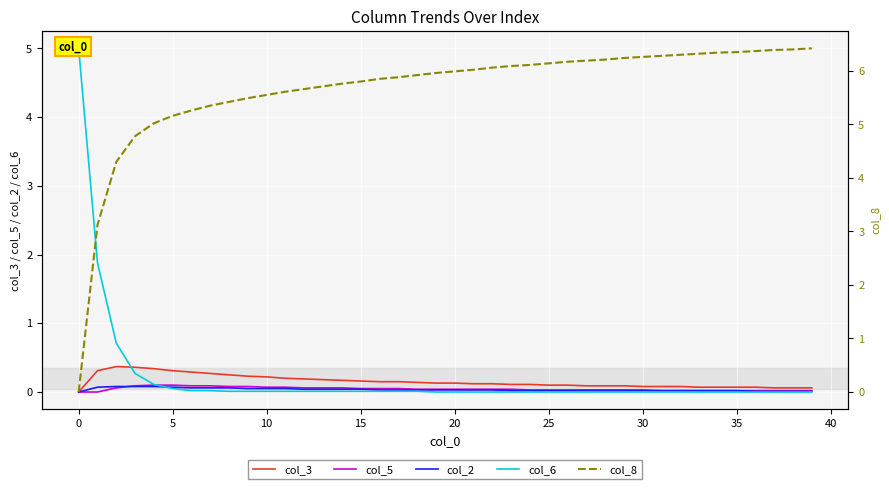

Reading right to left, what are all the values shown in this chart?

col_3: 0.1	0.1	0.1	0.1	0.1	0.1	0.1	0.1	0.1	0.1	0.1	0.1	0.1	0.1	0.1	0.1	0.1	0.1	0.1	0.1	0.1	0.1	0.1	0.1	0.2	0.2	0.2	0.2	0.2	0.2	0.2	0.2	0.3	0.3	0.3	0.3	0.4	0.4	0.3	0.0
col_5: 0.0	0.0	0.0	0.0	0.0	0.0	0.0	0.0	0.0	0.0	0.0	0.0	0.0	0.0	0.0	0.0	0.0	0.0	0.0	0.0	0.0	0.0	0.1	0.1	0.1	0.1	0.1	0.1	0.1	0.1	0.1	0.1	0.1	0.1	0.1	0.1	0.1	0.1	0.0	0.0
col_2: 0.0	0.0	0.0	0.0	0.0	0.0	0.0	0.0	0.0	0.0	0.0	0.0	0.0	0.0	0.0	0.0	0.0	0.0	0.0	0.0	0.0	0.0	0.0	0.0	0.0	0.0	0.0	0.0	0.1	0.1	0.1	0.1	0.1	0.1	0.1	0.1	0.1	0.1	0.1	0.0
col_6: 0.0	0.0	0.0	0.0	0.0	0.0	0.0	0.0	0.0	0.0	0.0	0.0	0.0	0.0	0.0	0.0	0.0	0.0	0.0	0.0	0.0	0.0	0.0	0.0	0.0	0.0	0.0	0.0	0.0	0.0	0.0	0.0	0.0	0.0	0.1	0.1	0.3	0.7	1.9	5.0
col_8: 6.4	6.4	6.4	6.4	6.3	6.3	6.3	6.3	6.3	6.3	6.2	6.2	6.2	6.2	6.1	6.1	6.1	6.1	6.0	6.0	6.0	5.9	5.9	5.8	5.8	5.8	5.7	5.7	5.6	5.5	5.5	5.4	5.3	5.3	5.2	5.0	4.8	4.3	3.1	0.0